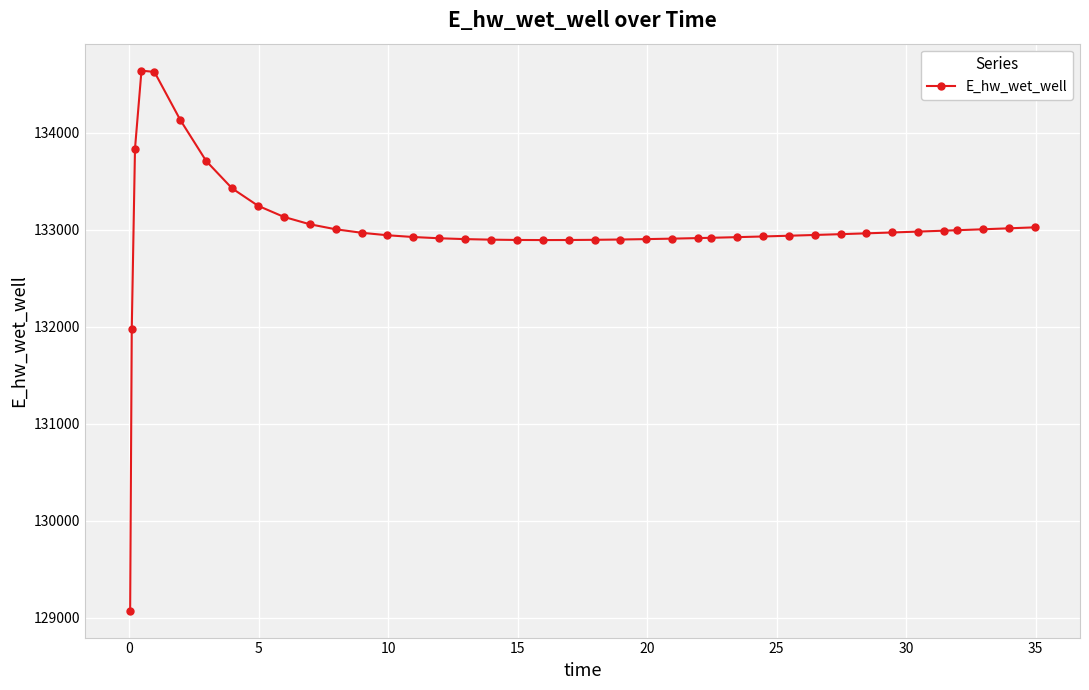

What is the value of the 25th point from the left?

132906.9